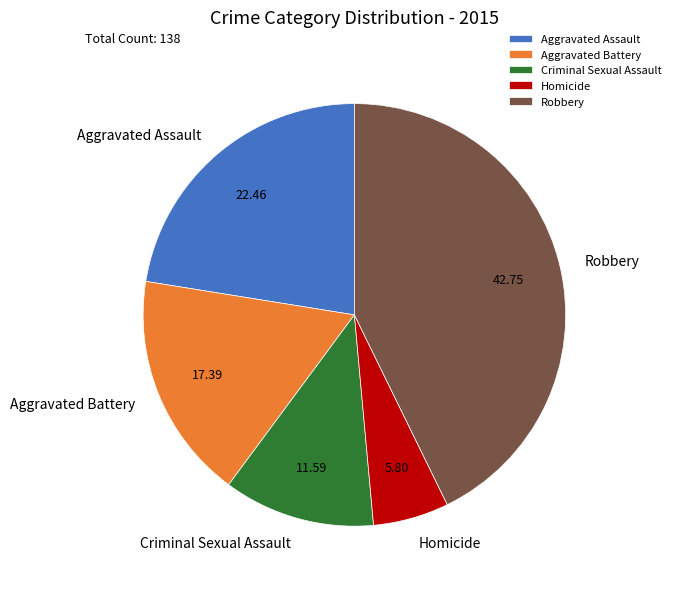

Does Robbery account for over 50% of the chart?

No